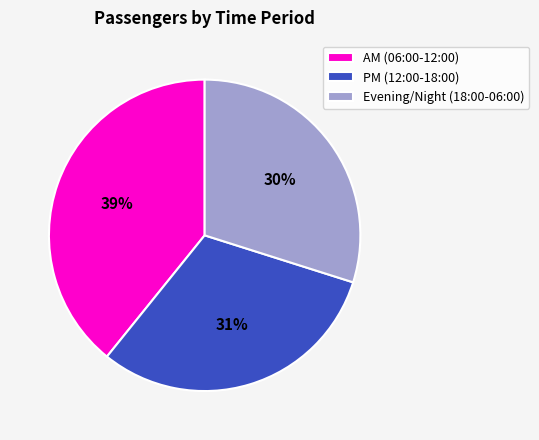

How many segments does this pie chart have?

3